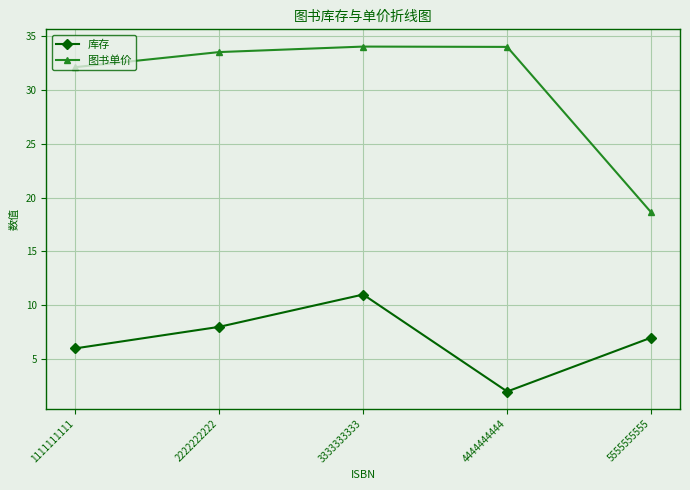

What is the value of the 图书单价 point at the 3rd from the left?

34.0